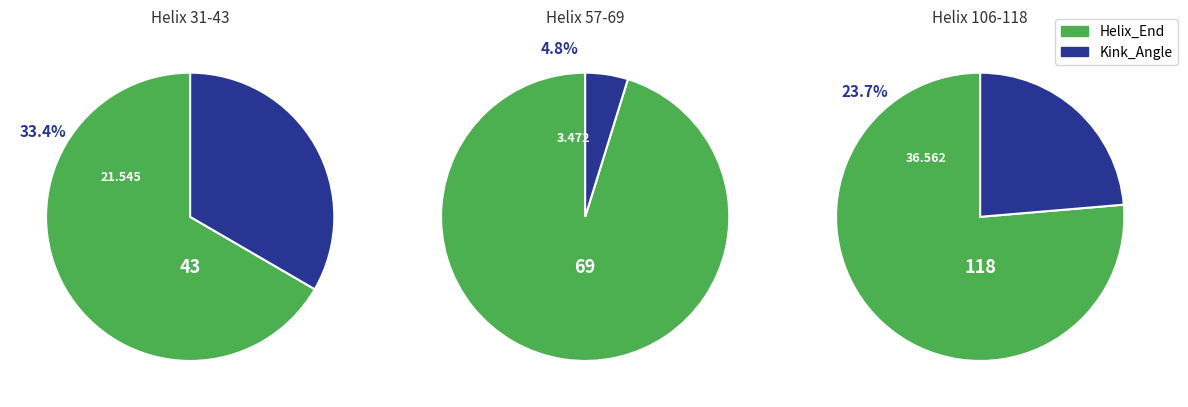

What is the change in value from 31 to 57?

-18.1